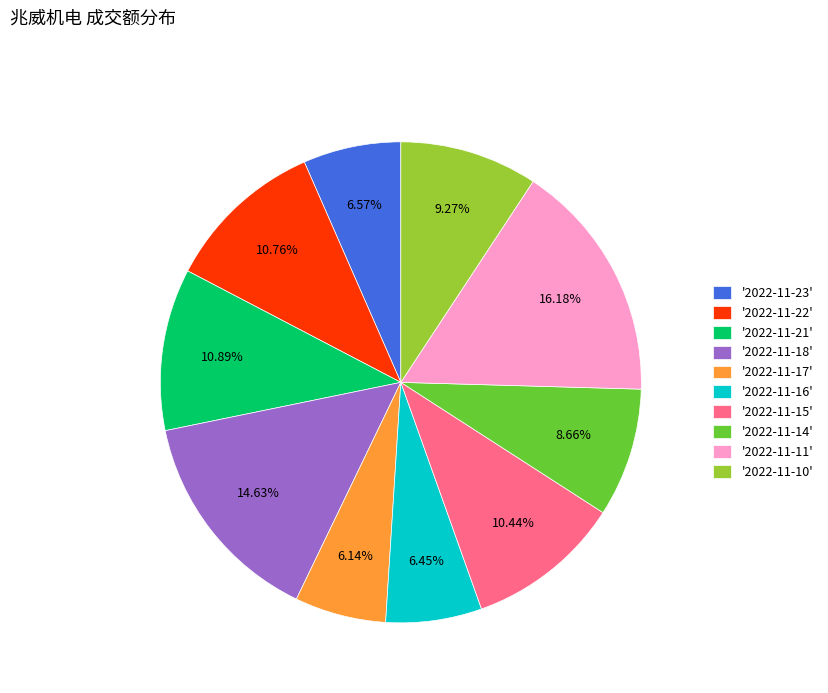

How many slices are in this pie chart?

10